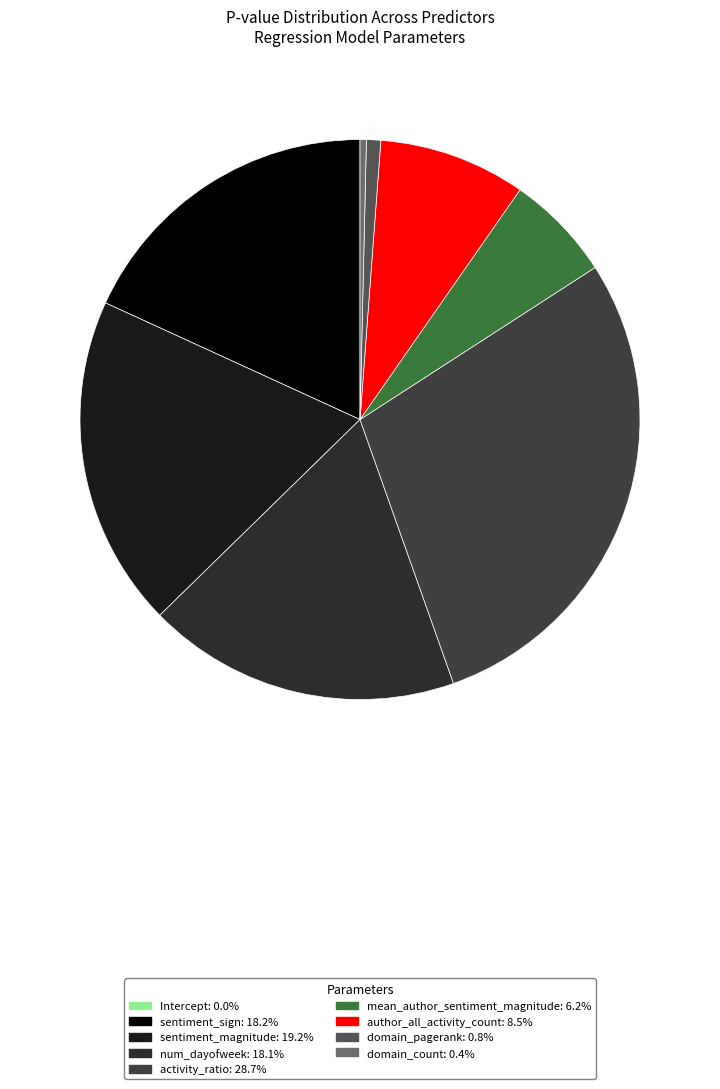

The domain_pagerank slice represents 11% of the pie. True or false?

False